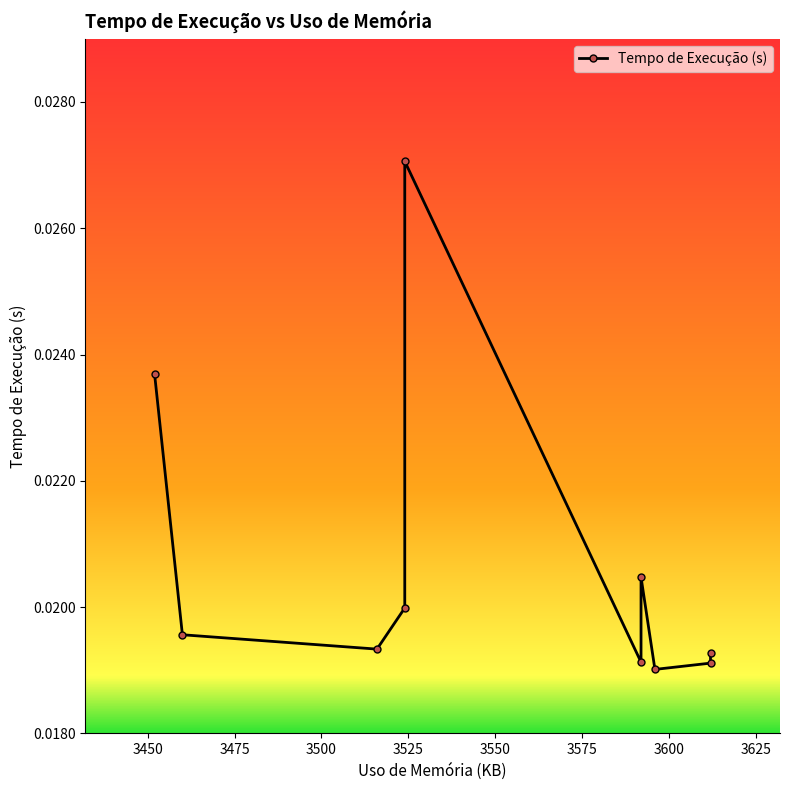

Between 3625 and 3600, which is larger?

3625